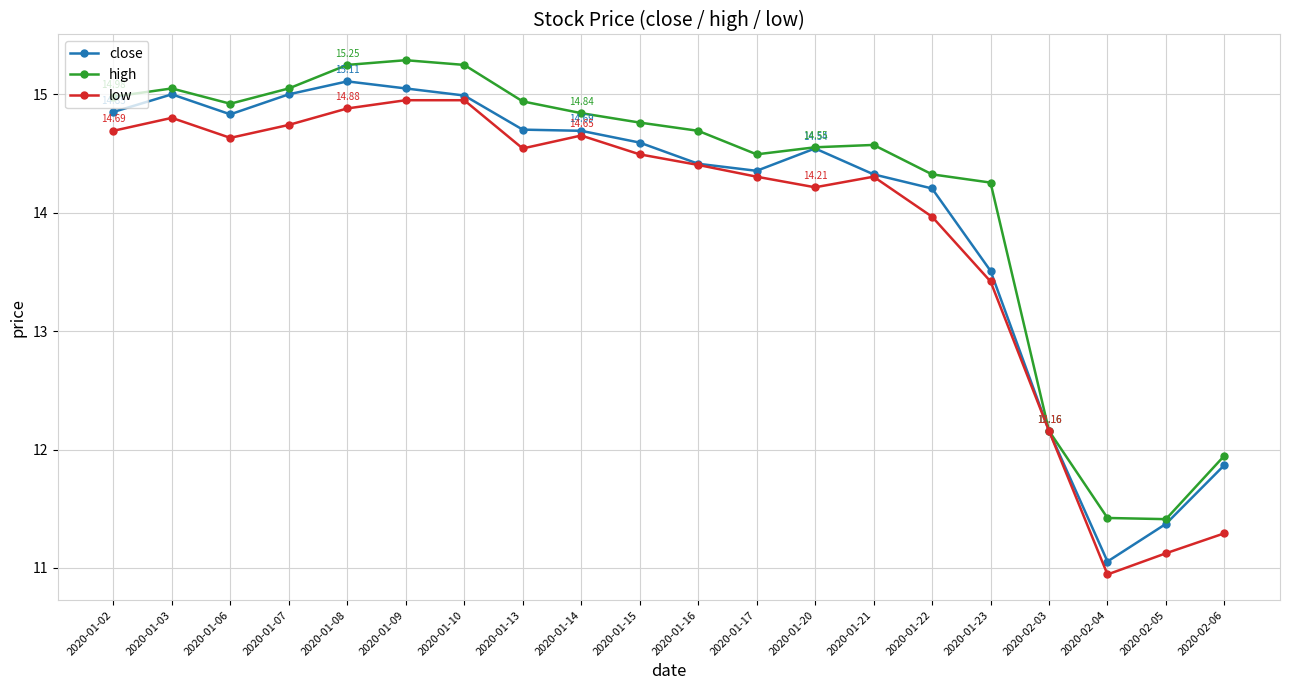

Between 2020-01-22 and 2020-02-06, which series saw the biggest shift?

low